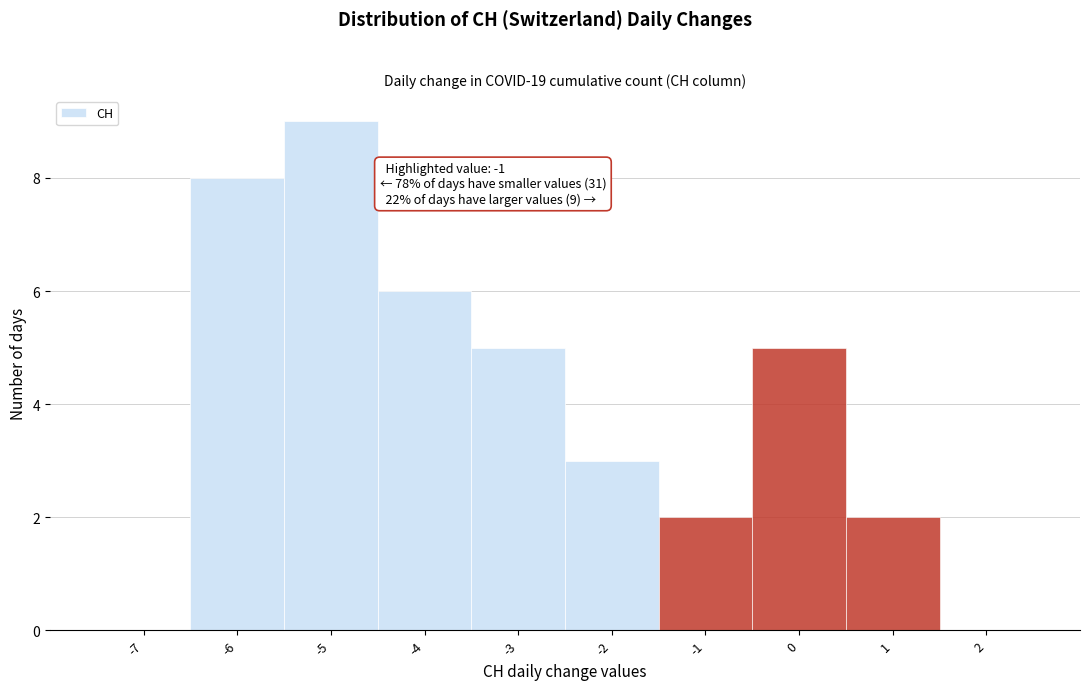

Which range on the x-axis has the tallest bar?

-5.5 to -4.5